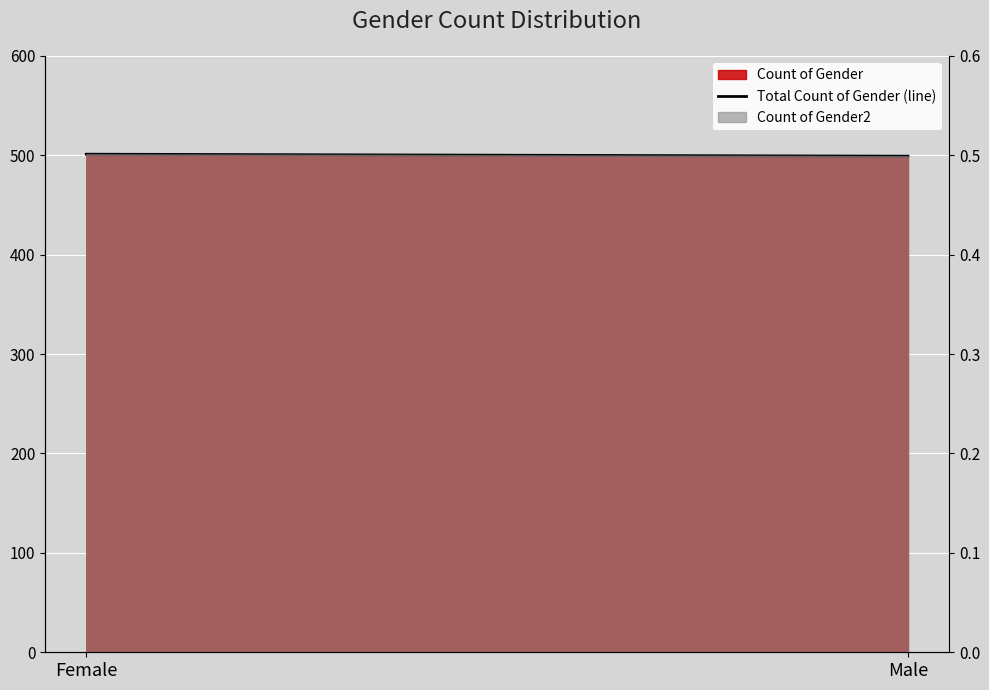

What position from the left is Female?

1